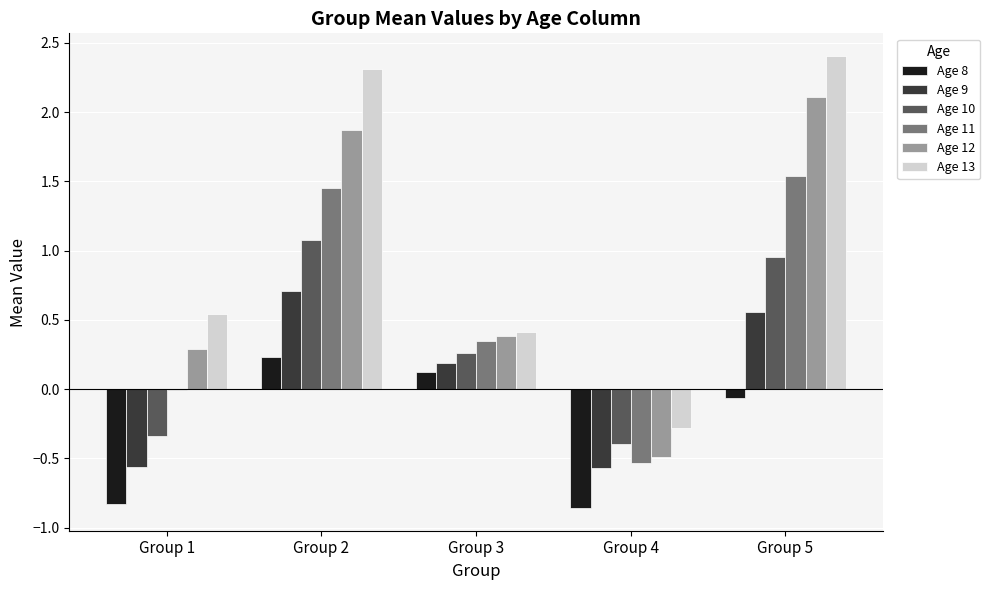

What is the difference between the Age 13 values at Group 5 and Group 3?

2.0